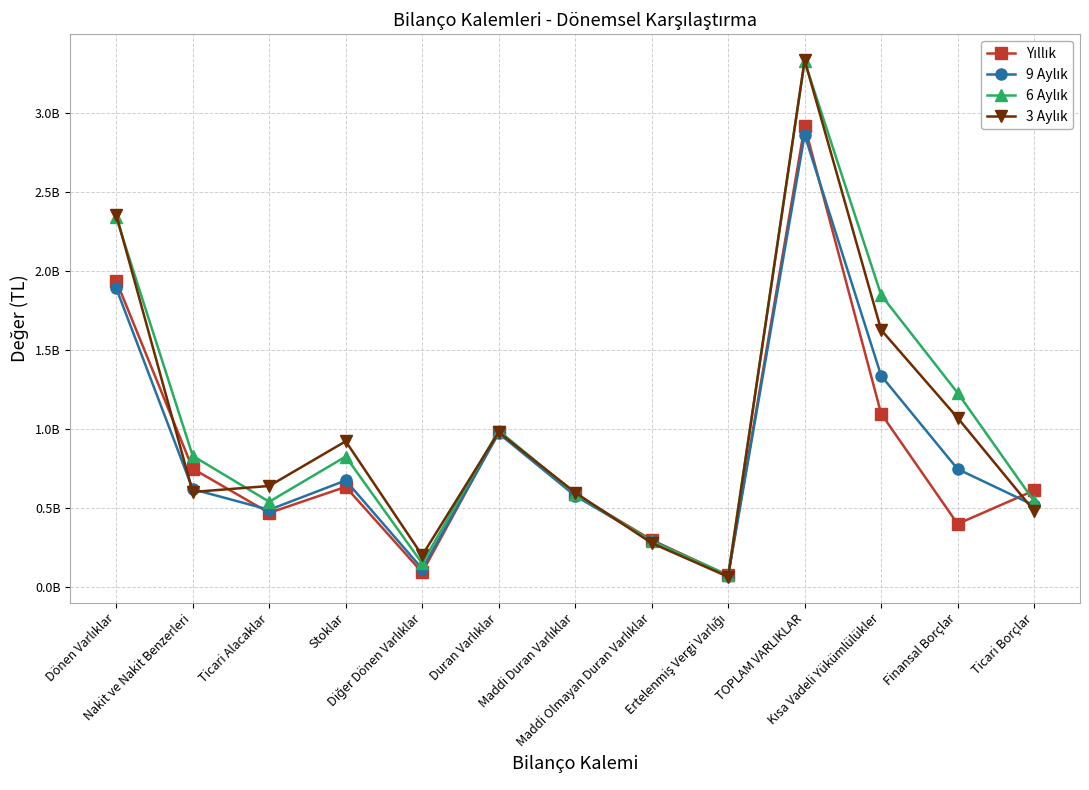

Is this an area chart (filled region under the line)?

No